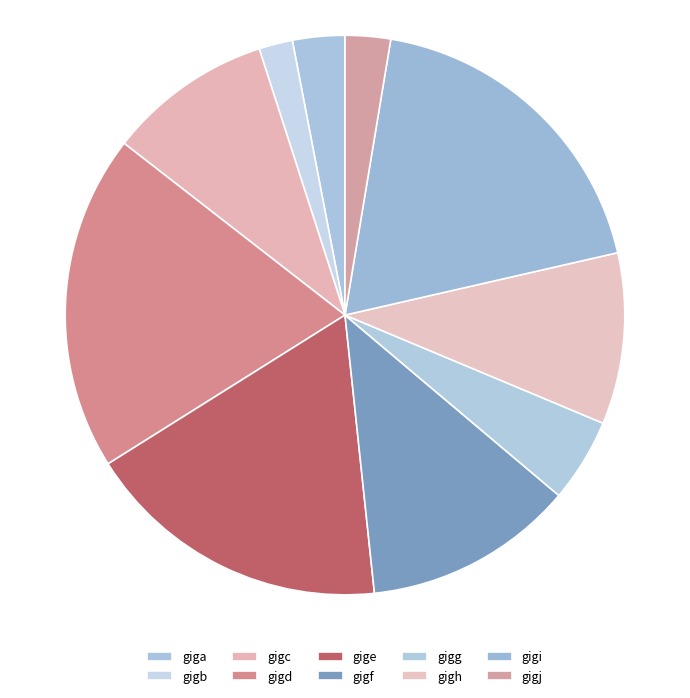

What percentage is the gigi slice, to the nearest percent?

19%